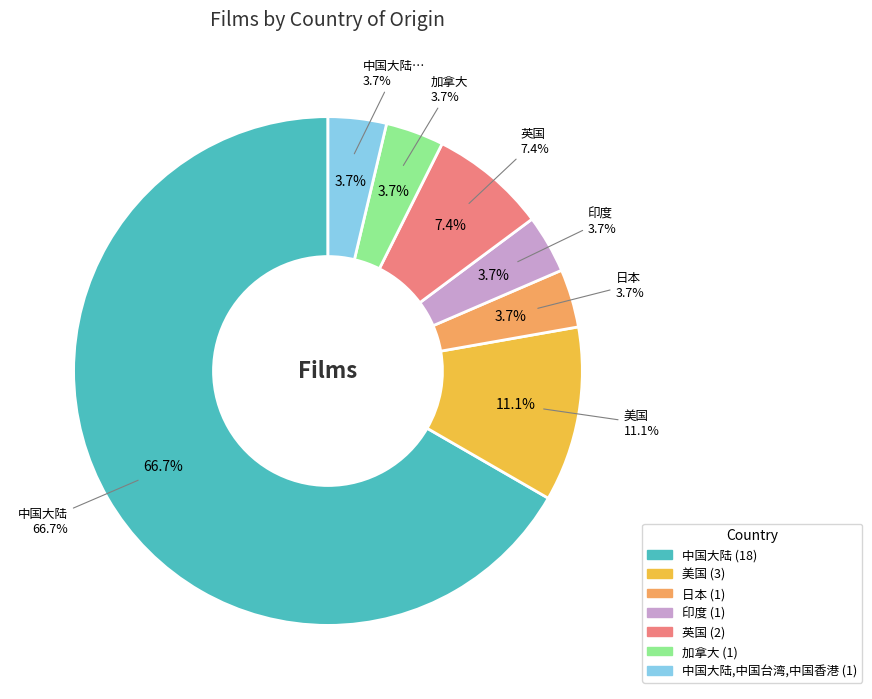

What percentage do 中国大陆 and 加拿大 together represent?

70.4%